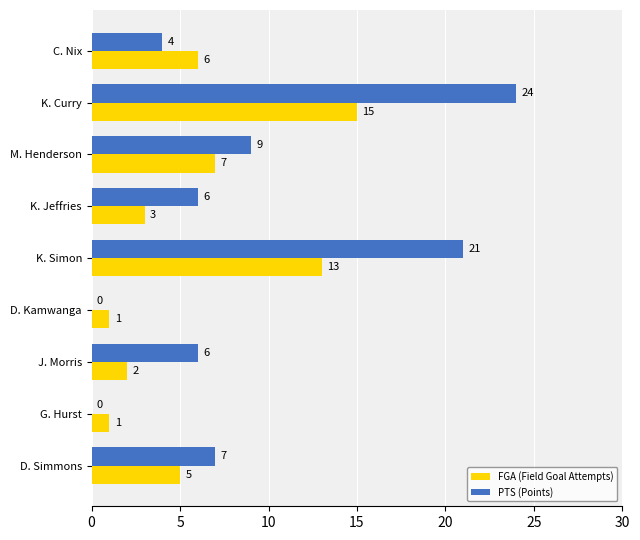

Which label corresponds to the largest value in the chart?

K. Curry